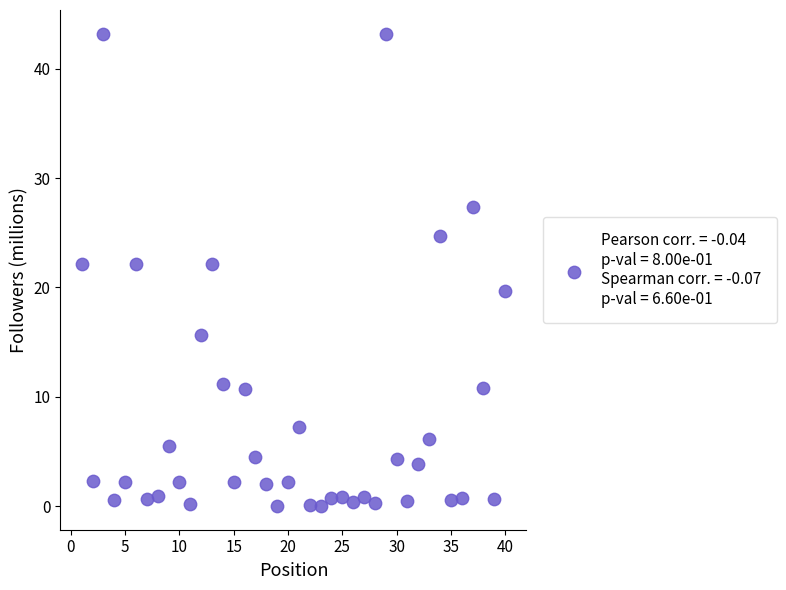

What is the range of Y values (max minus min)?

43.2